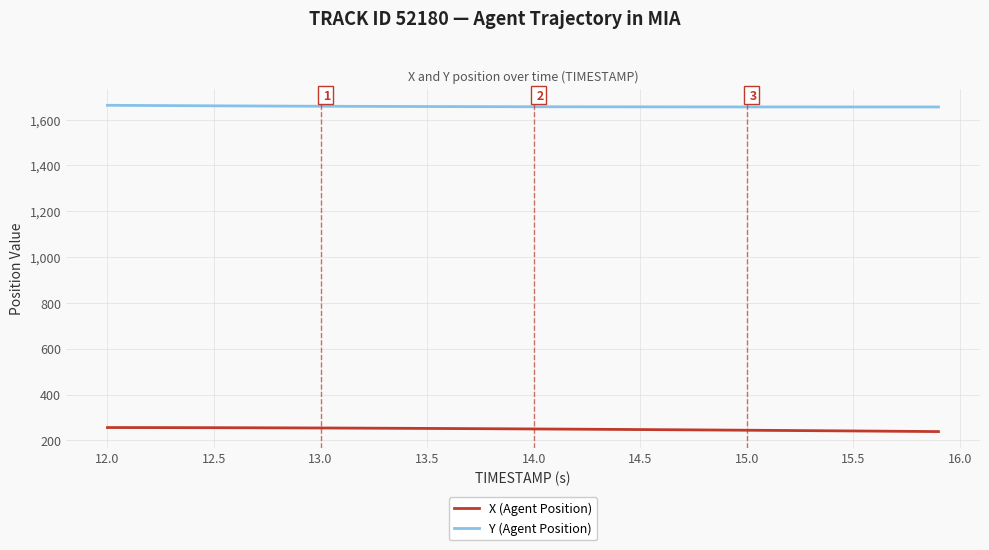

Rank the series by their maximum value, from lowest to highest.

X (Agent Position), Y (Agent Position)